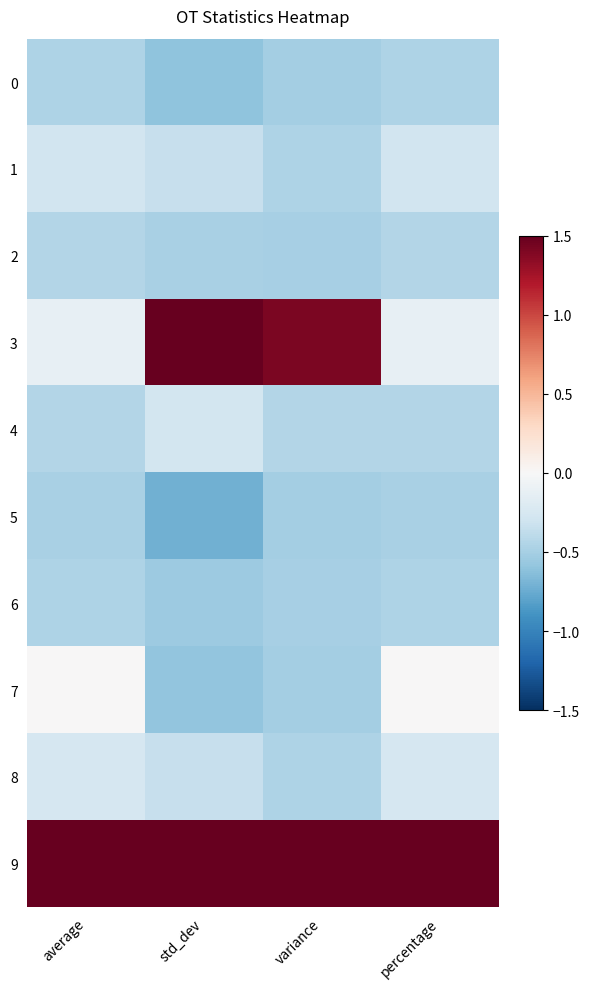

What is the smallest value displayed?

-0.7